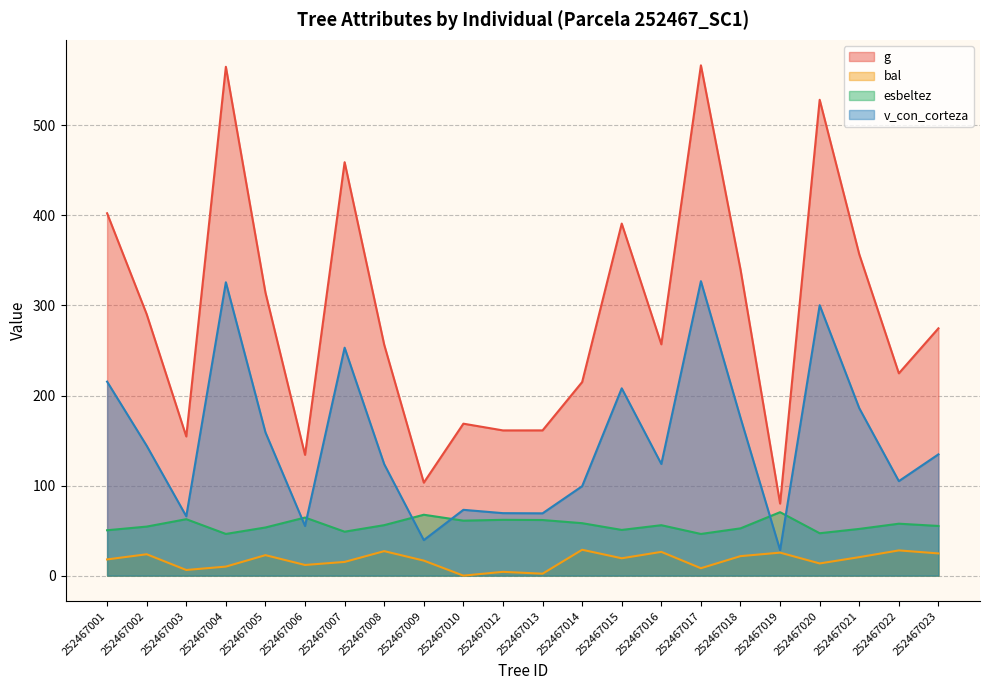

True or false: g and bal intersect in this chart.

False